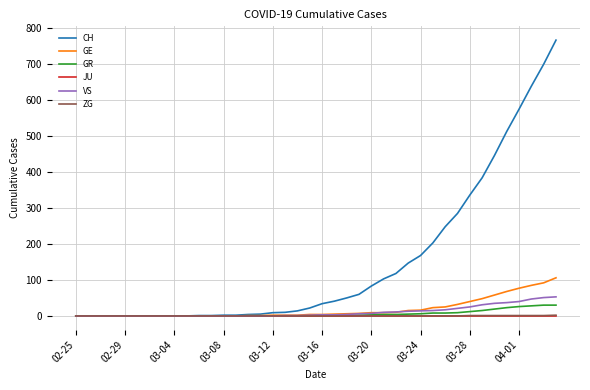

Which series has the largest range (max minus min)?

CH